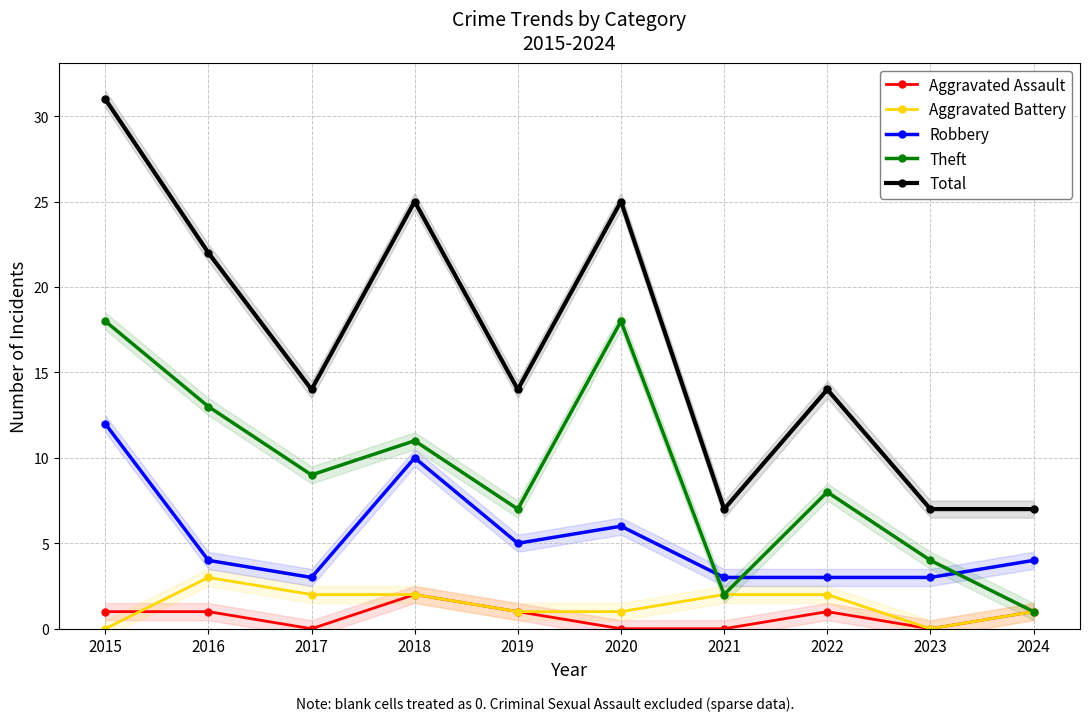

The value of Aggravated Battery at 2019 is 1. True or false?

True